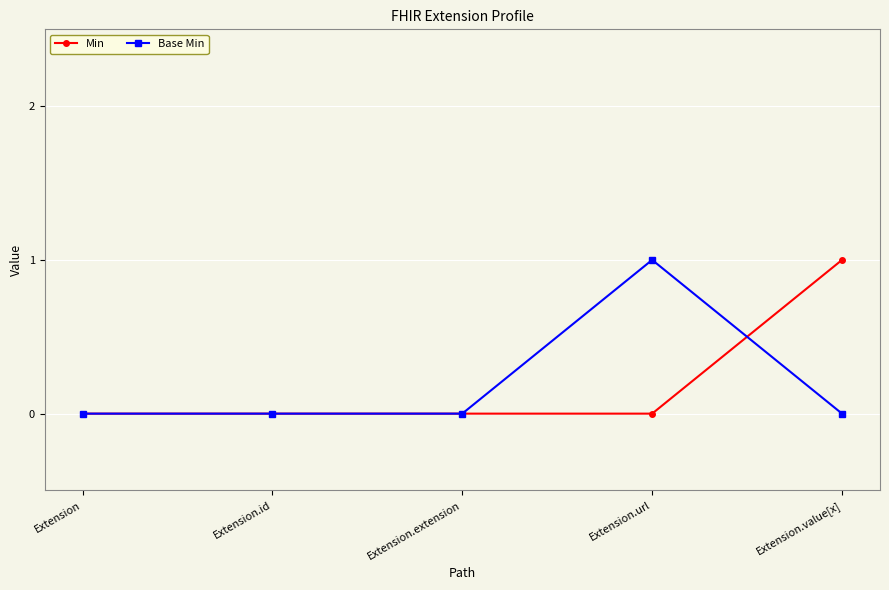

In Base Min, how many points are higher than both neighbors (excluding endpoints)?

1